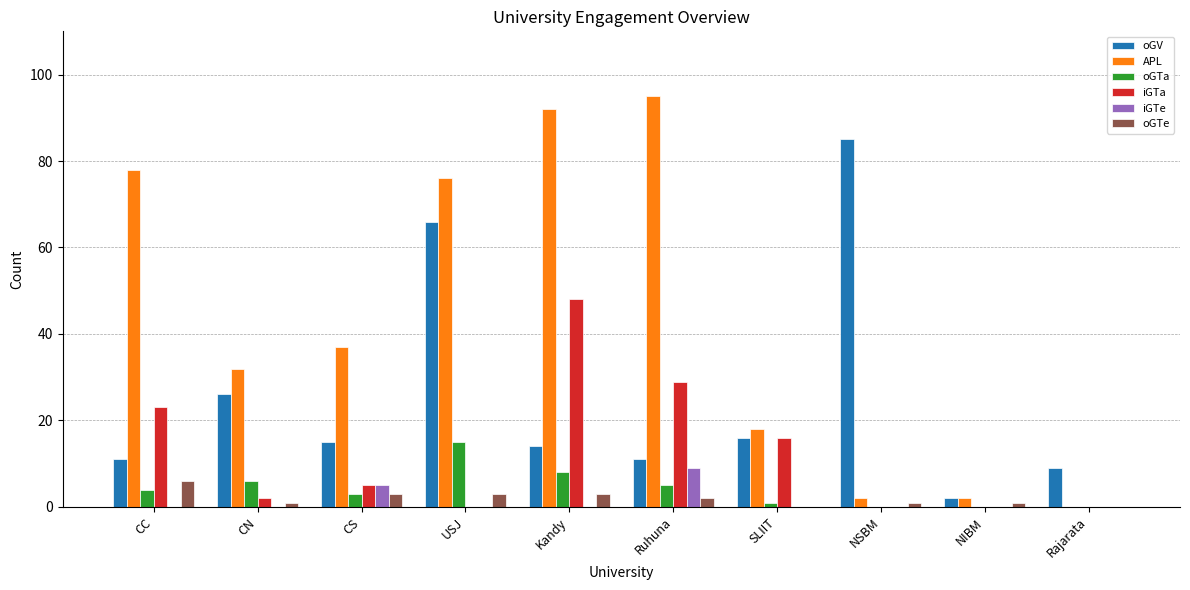

Is the value of oGTe at Ruhuna greater than the value of oGTa at Ruhuna?

No